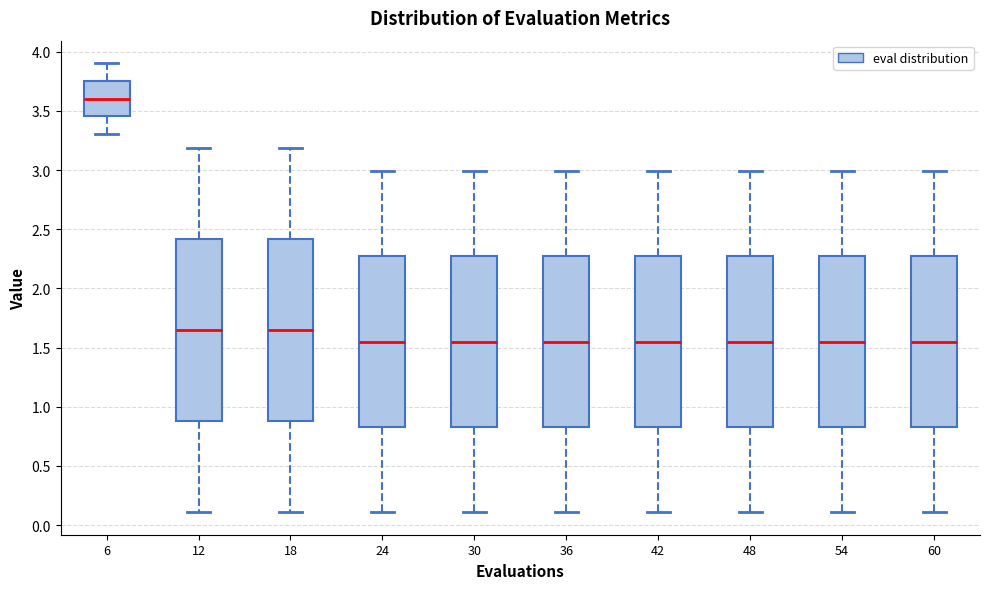

Where is the upper edge of the box at x = 6 on the y-axis? The values are not printed on the chart, so give them approximately, as read against the axis.

3.75